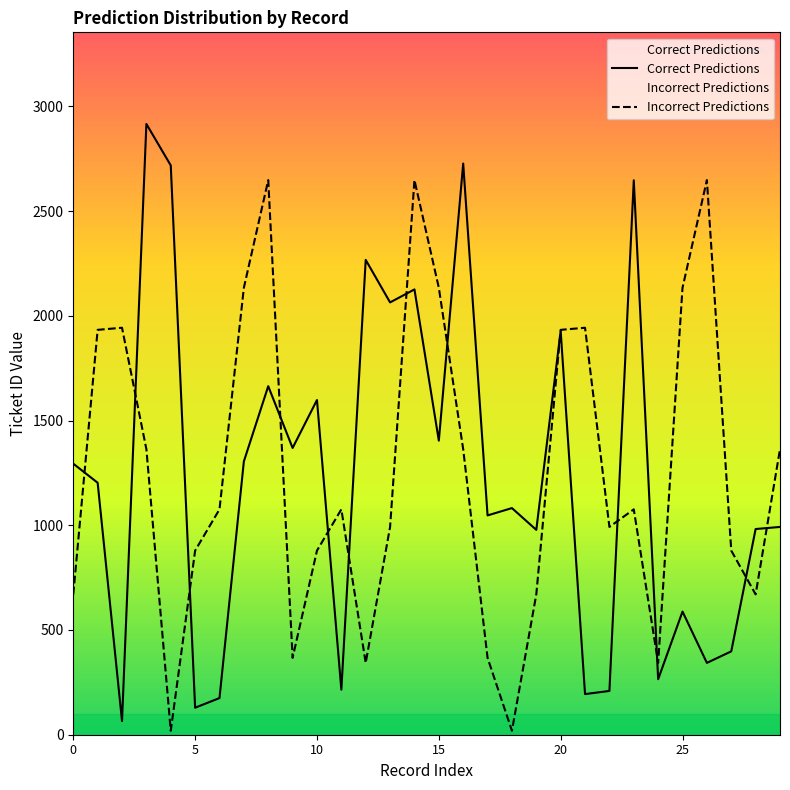

True or false: Incorrect Predictions has more than 0 interior local peaks.

True